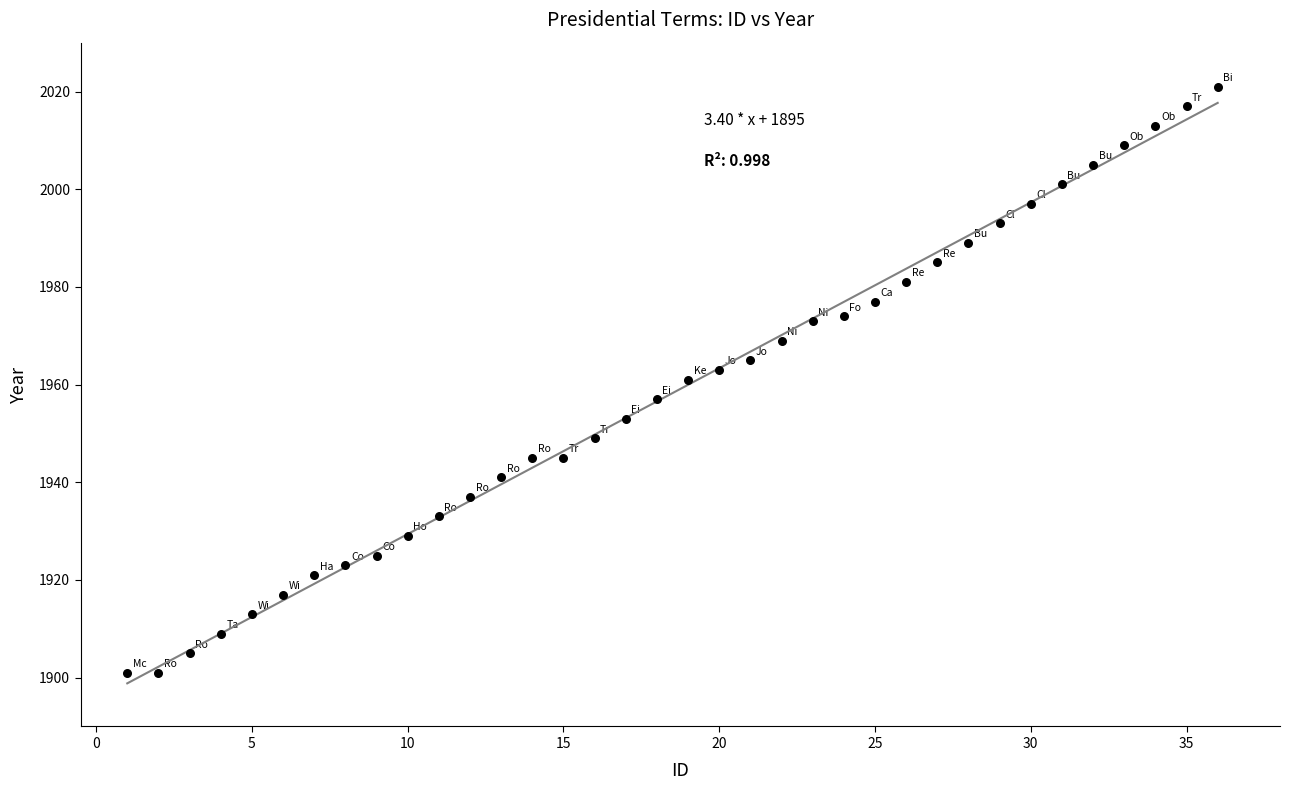

What is the range of X values (max minus min)?

35